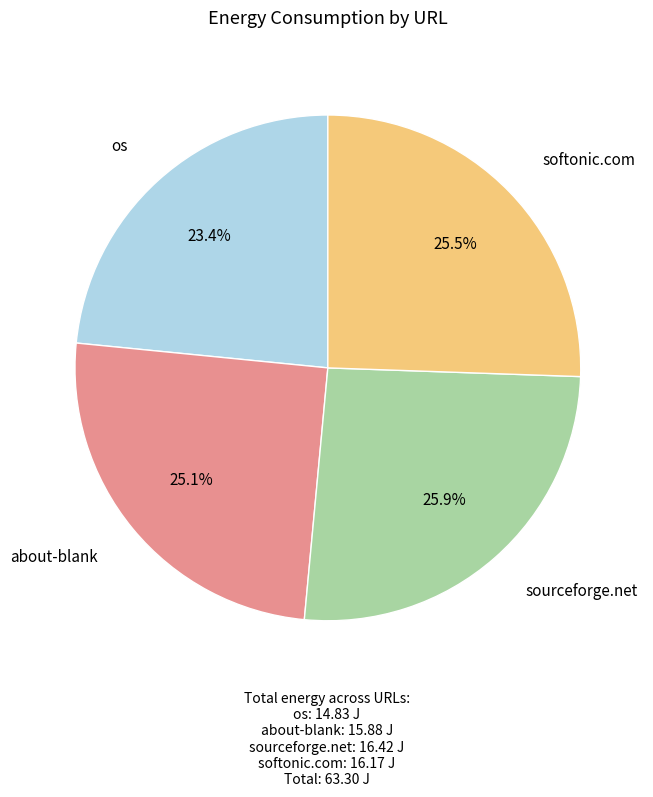

Is it true that os is 23% of the pie?

True